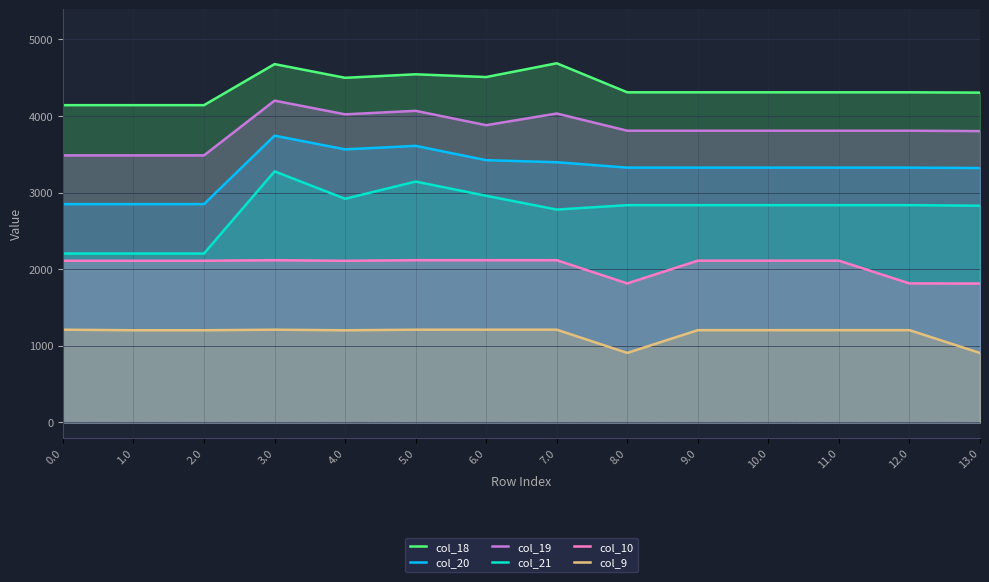

How many data points in col_19 are less than 3808?

4